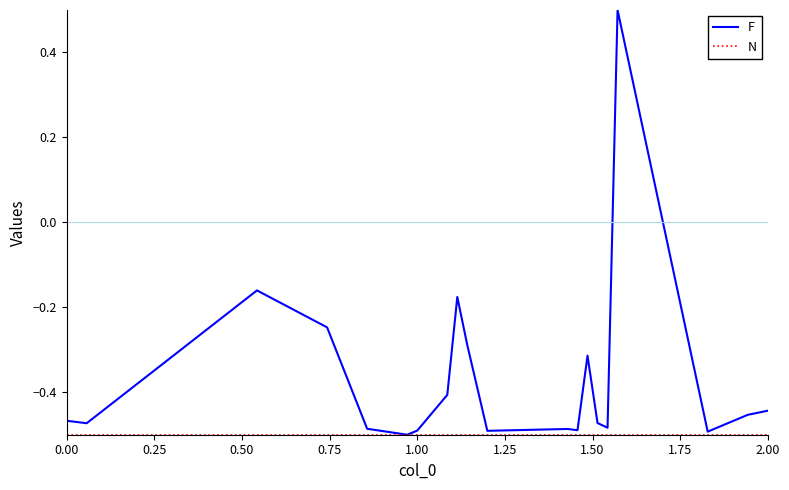

At how many categories does at least one series exceed 0?

1